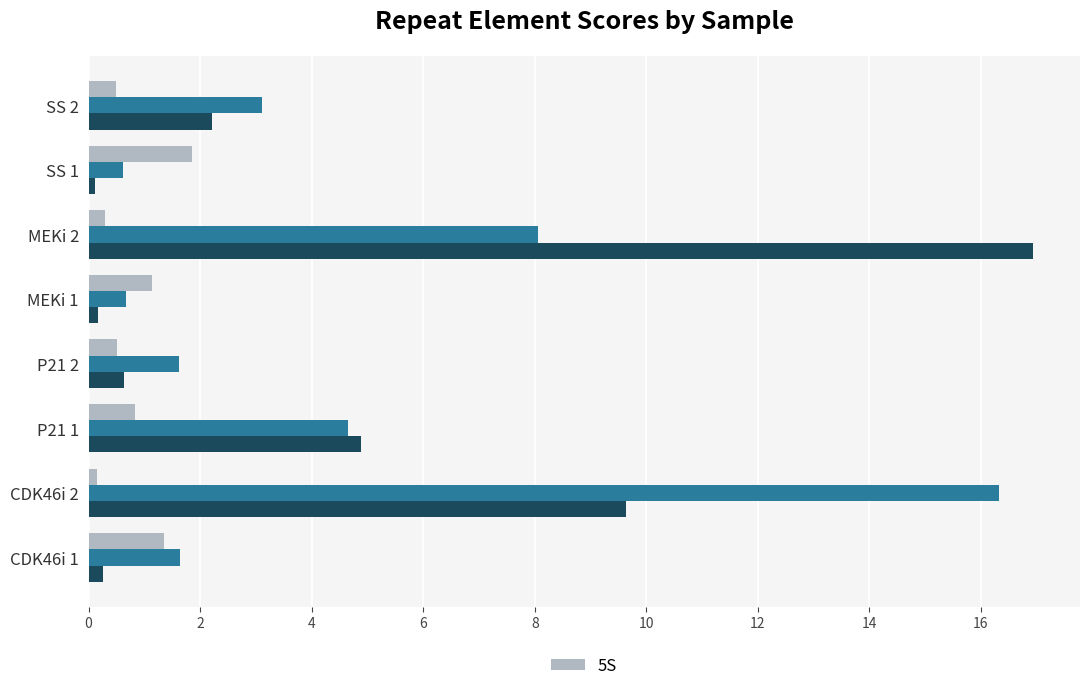

Are the bars grouped side by side (vs. stacked)?

No